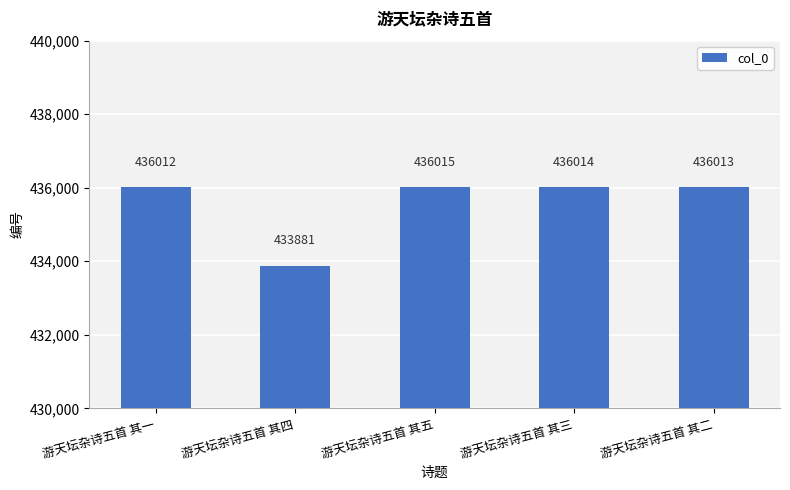

Is it true that the value at 游天坛杂诗五首 其五 is 436015?

True